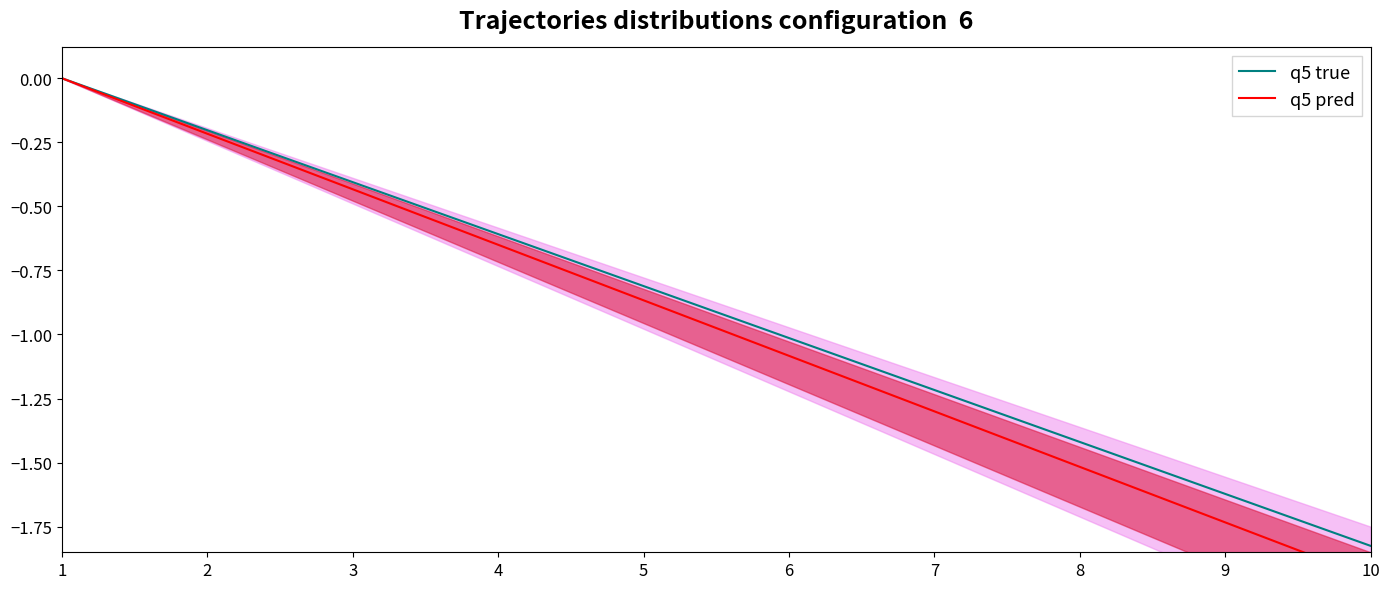

At which label is q5 pred closest to 0?

1